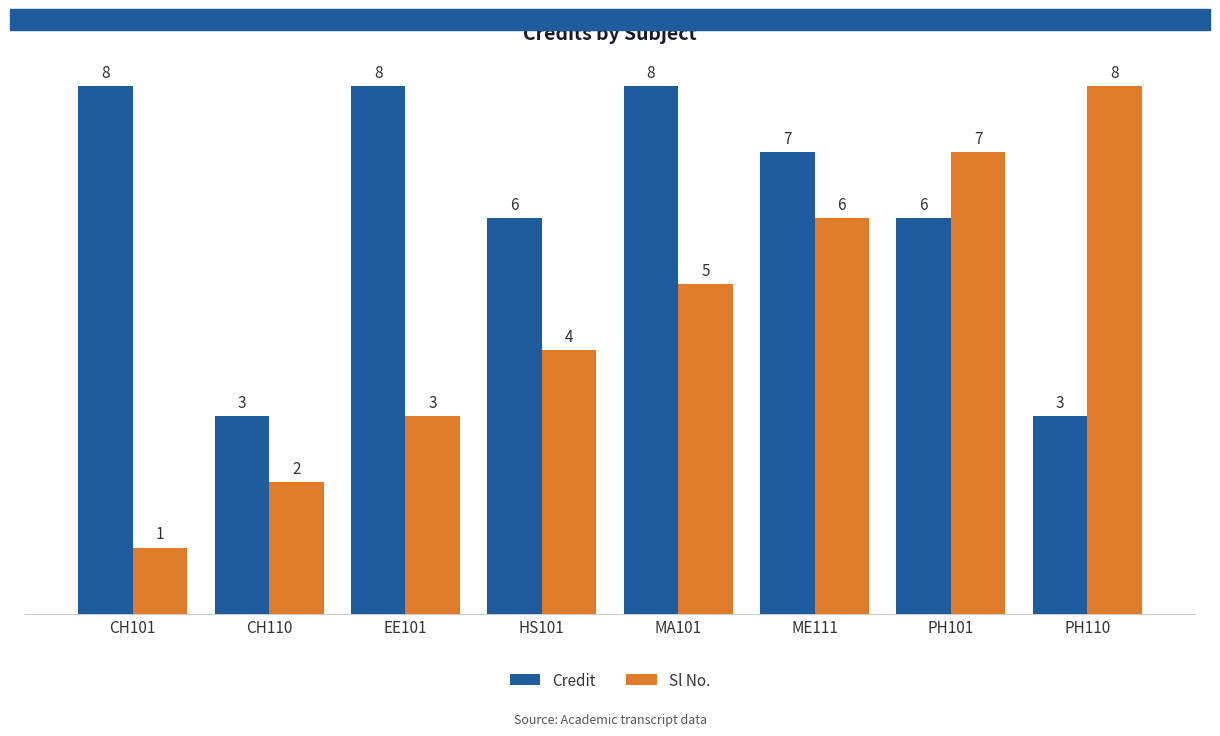

Reading left to right, what are all the values shown in this chart?

Credit: CH101=8	CH110=3	EE101=8	HS101=6	MA101=8	ME111=7	PH101=6	PH110=3
Sl No.: CH101=1	CH110=2	EE101=3	HS101=4	MA101=5	ME111=6	PH101=7	PH110=8